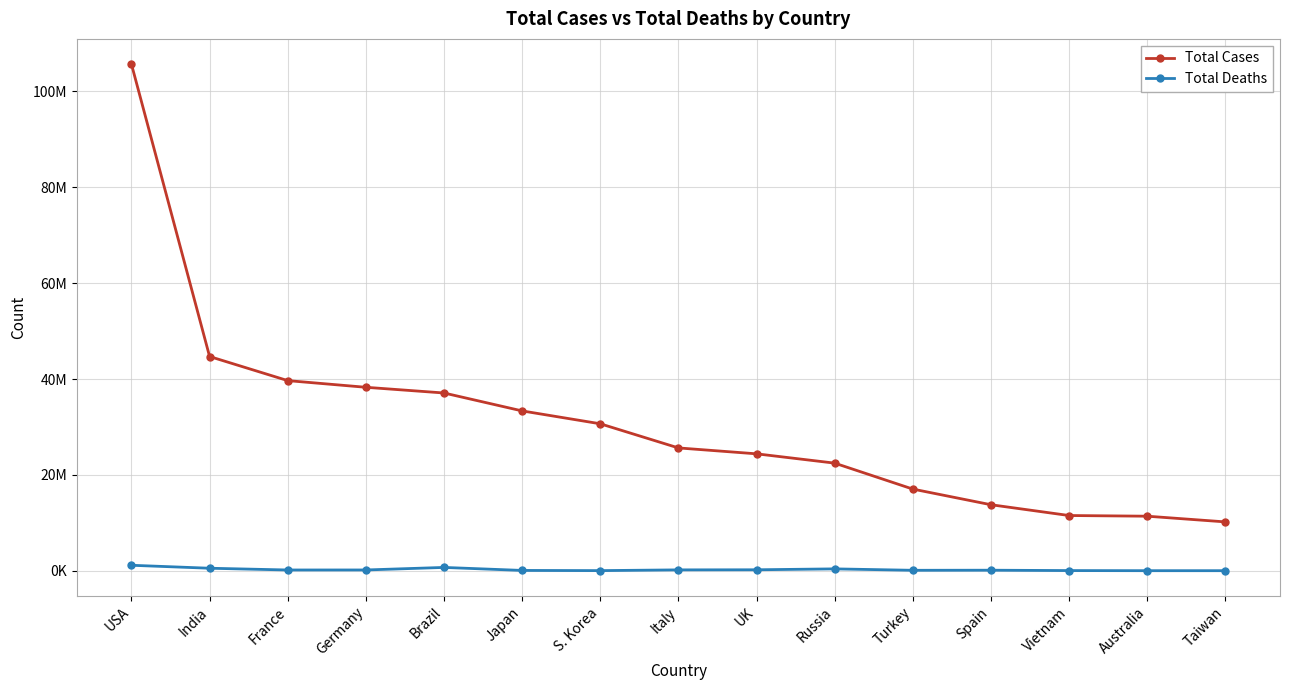

What is the difference between the second highest and second lowest values in the Total Deaths series?

679851